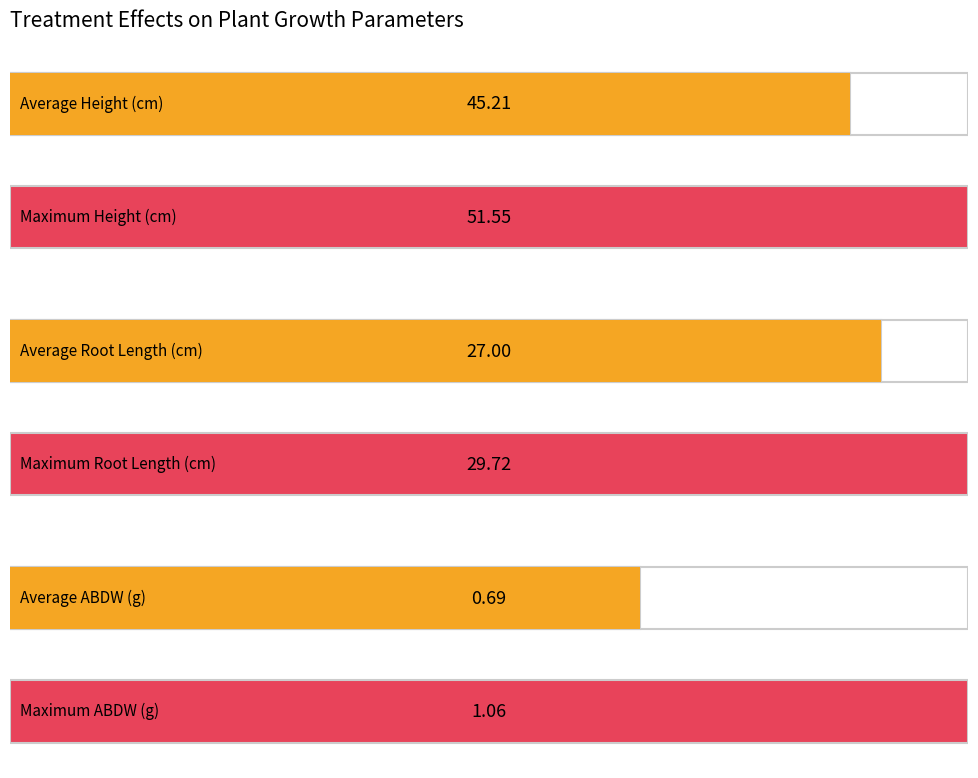

Is it true that height equals 17.6 at D74L?

False